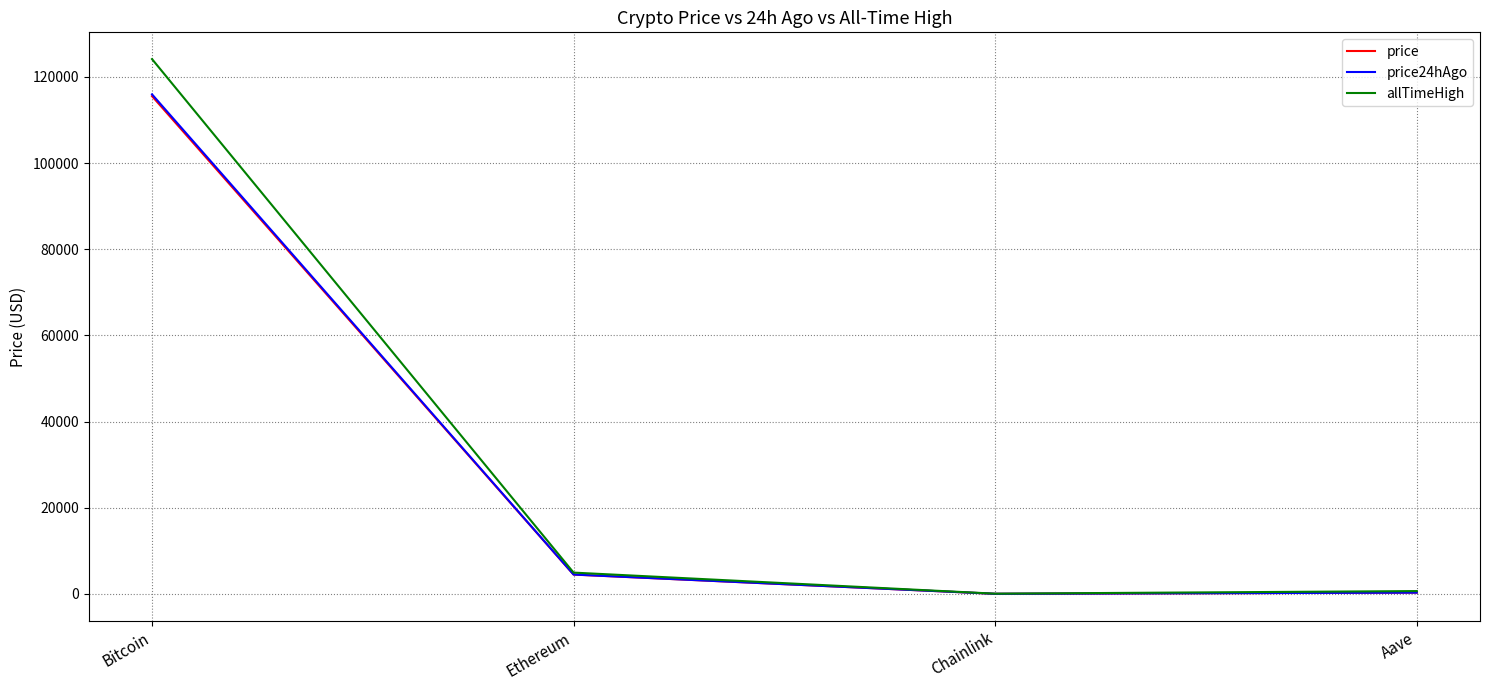

What position from the left is Chainlink?

3